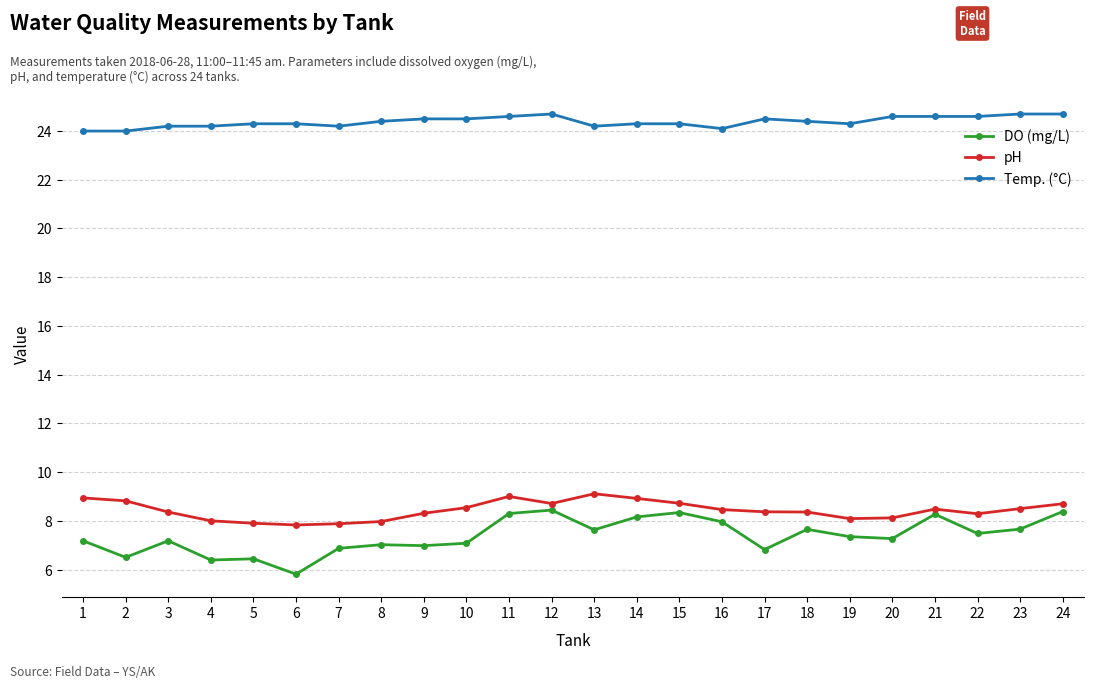

Which category has the lowest value in the DO (mg/L) series?

6